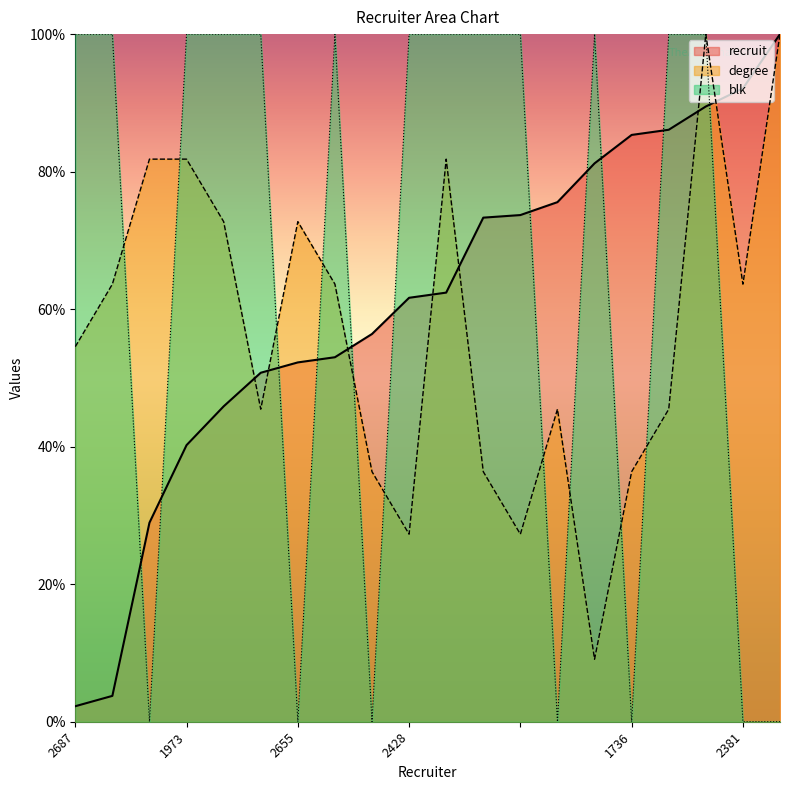

At which category does blk reach its first local peak?

1830